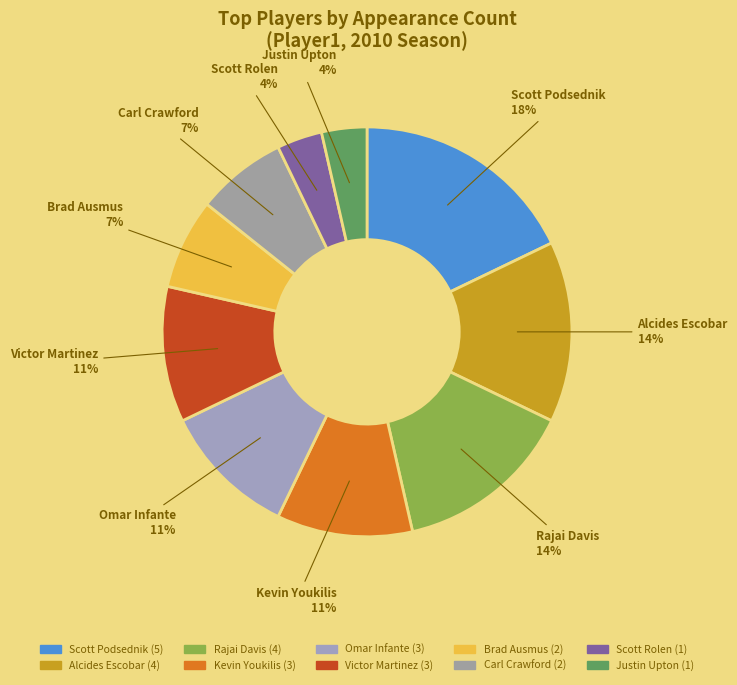

Count the number of slices in the pie.

10